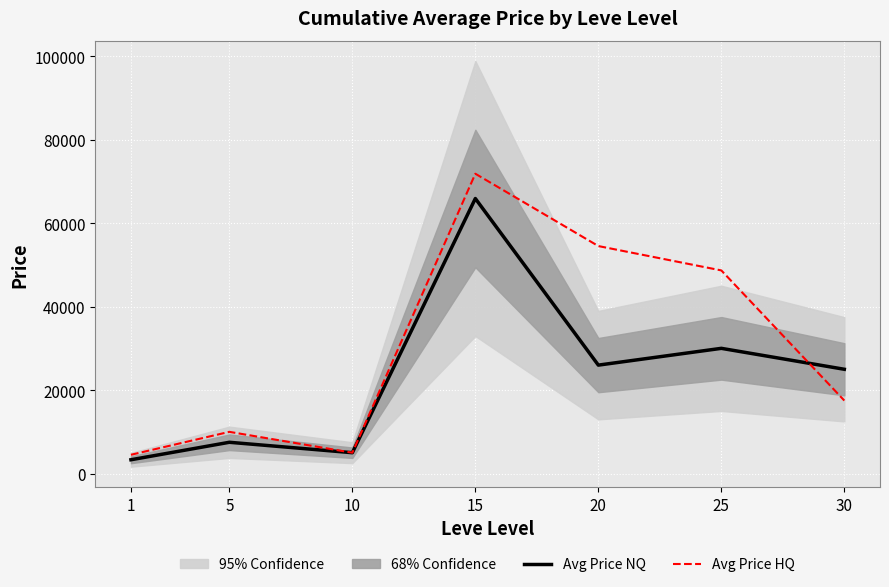

What is the maximum value shown in the chart?

71880.0